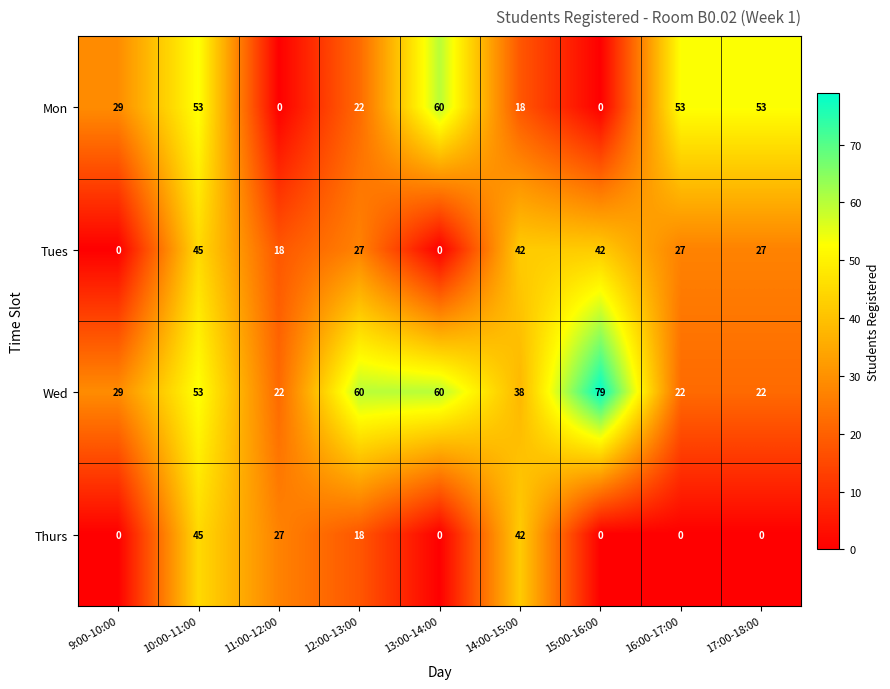

How many Thurs values are between 0 and 27?

7